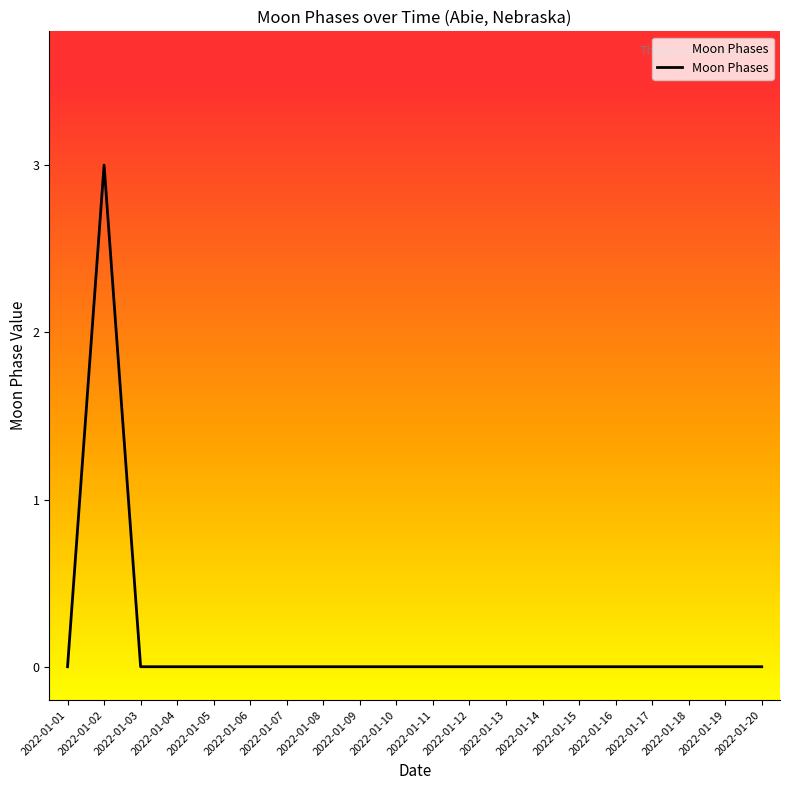

How many values are between 0 and 1?

19